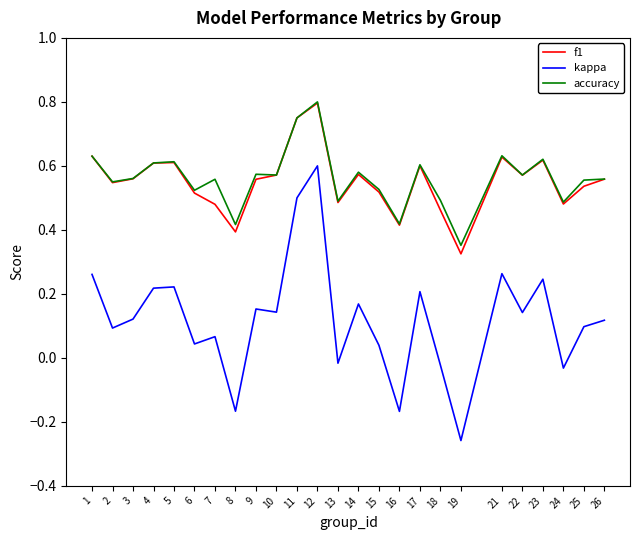

Is it true that kappa equals 0.1 at 10?

True